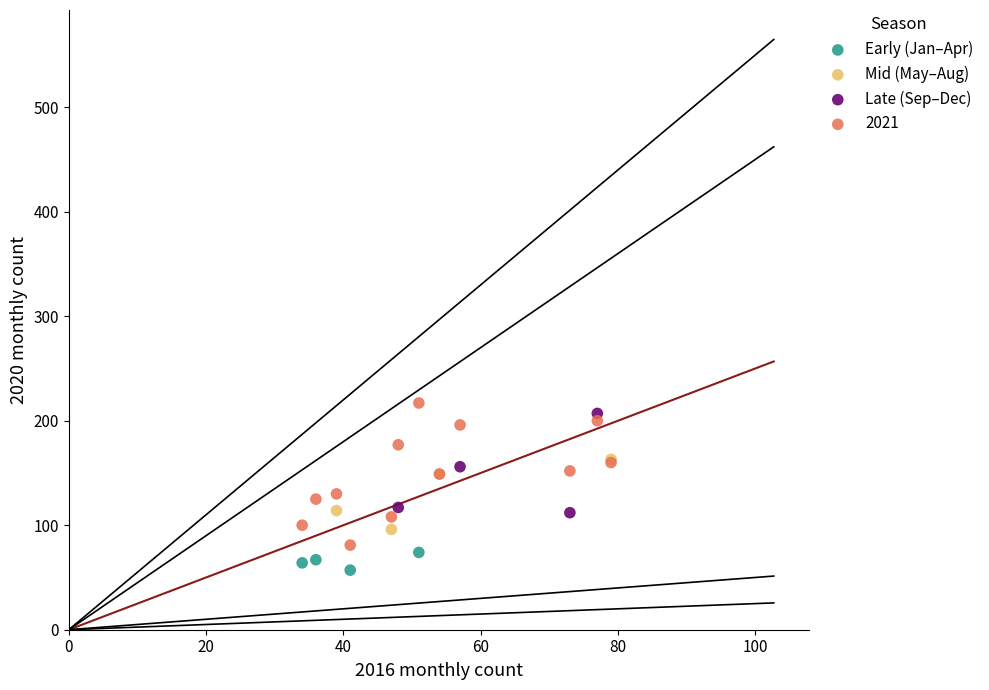

Which series reaches the minimum Y coordinate?

Early (Jan–Apr)